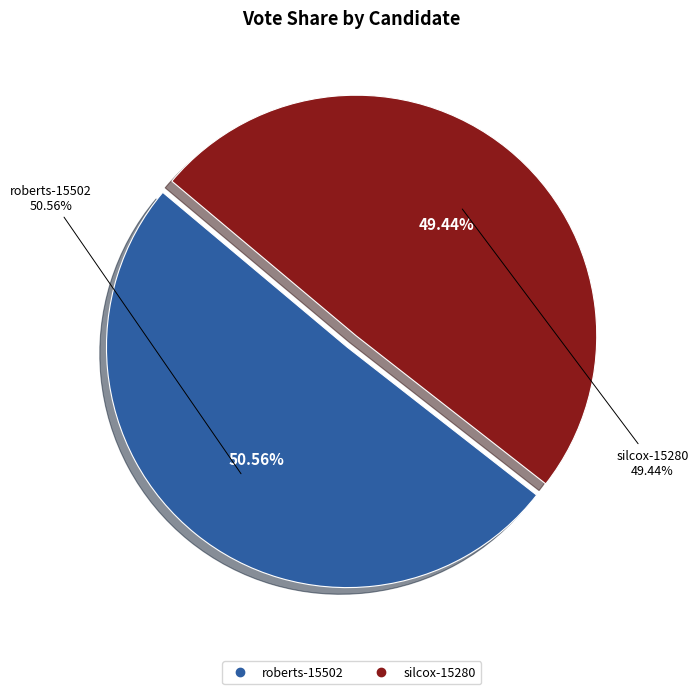

Rank the categories by value from lowest to highest.

silcox-15280, roberts-15502